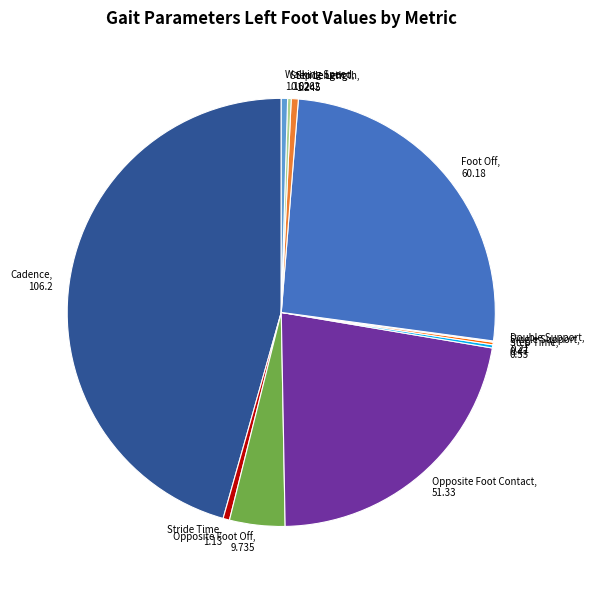

Does Opposite Foot Contact account for over 50% of the chart?

No